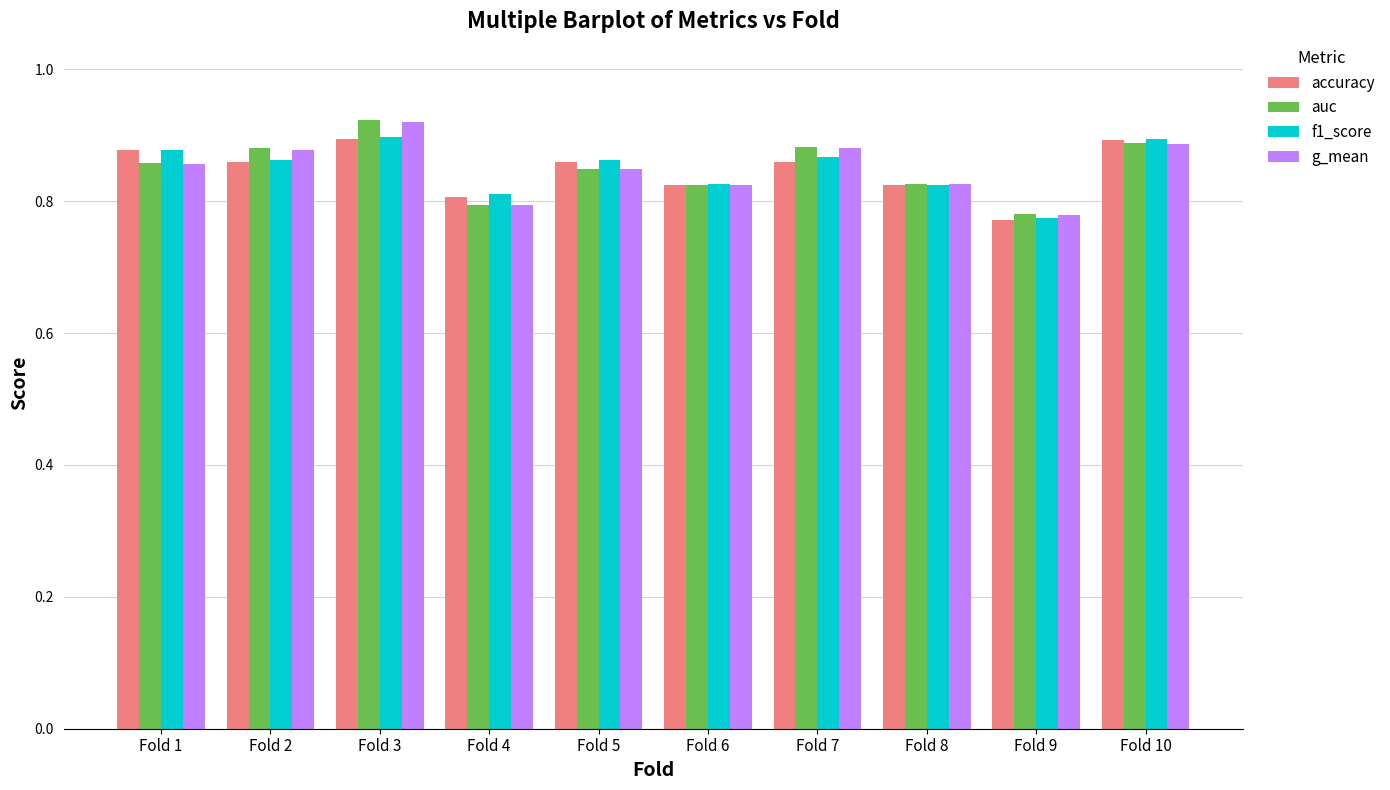

The accuracy series shows 0.2 at Fold 8. True or false?

False